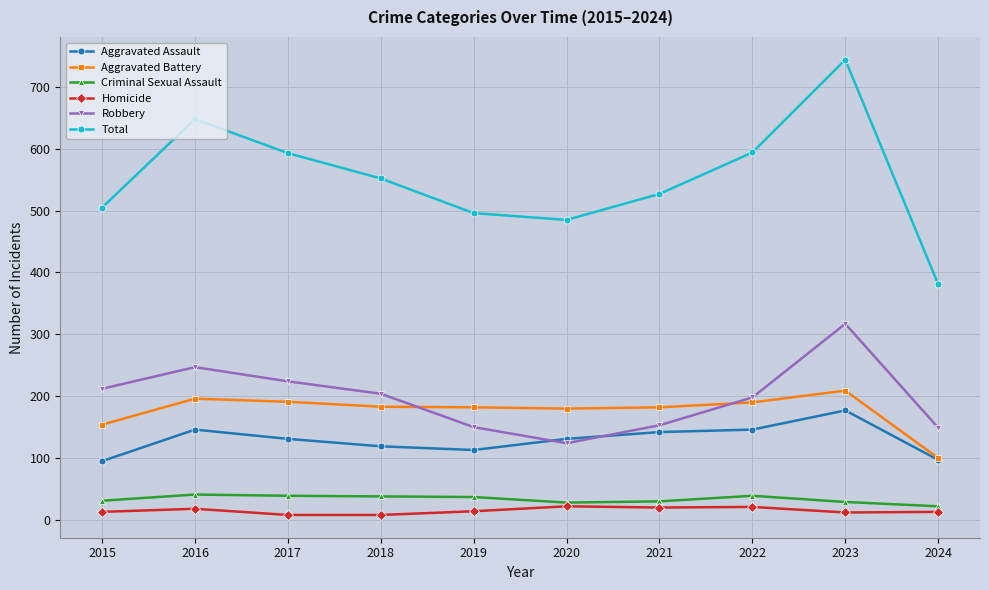

What is the value of the Aggravated Battery point at the 2nd from the left?

196